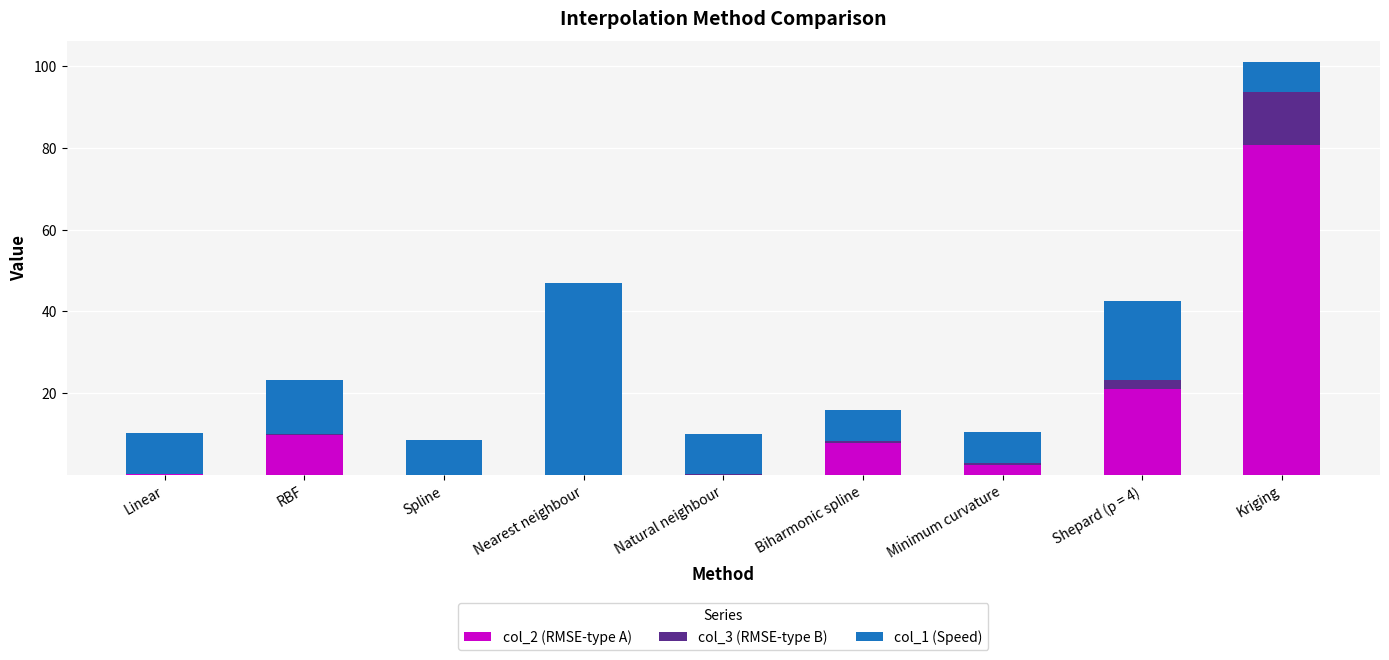

At which category is the sum across all series the highest?

Kriging